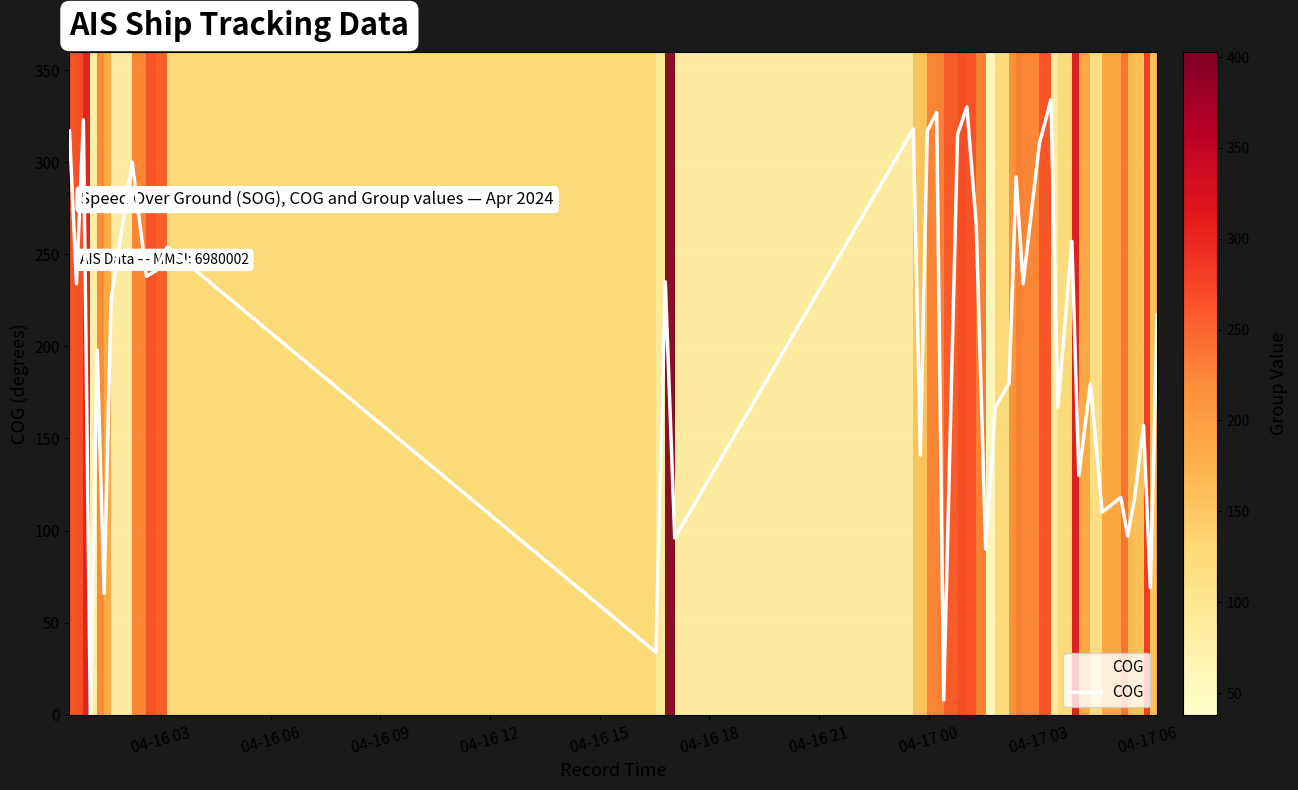

What is the difference between the maximum and minimum values?

334